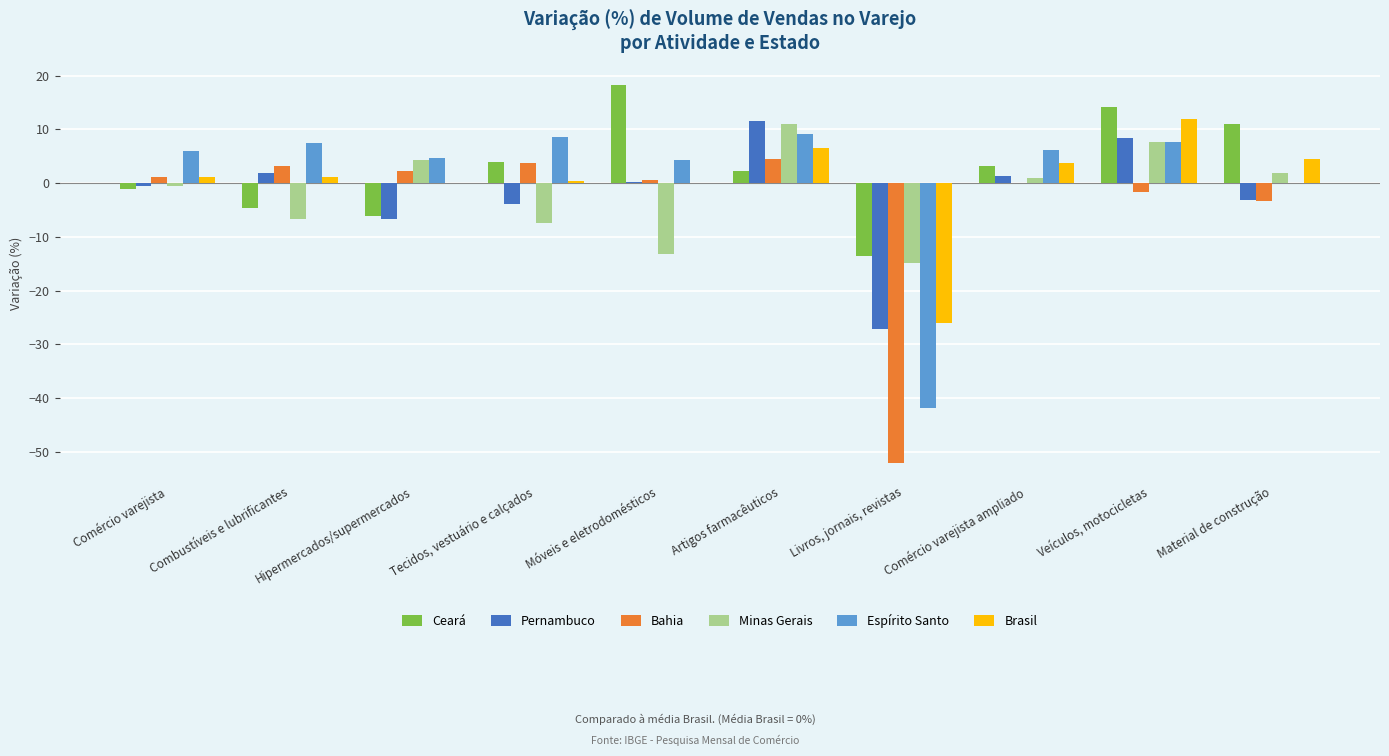

Between Móveis e eletrodomésticos and Material de construção, which series saw the biggest shift?

Minas Gerais